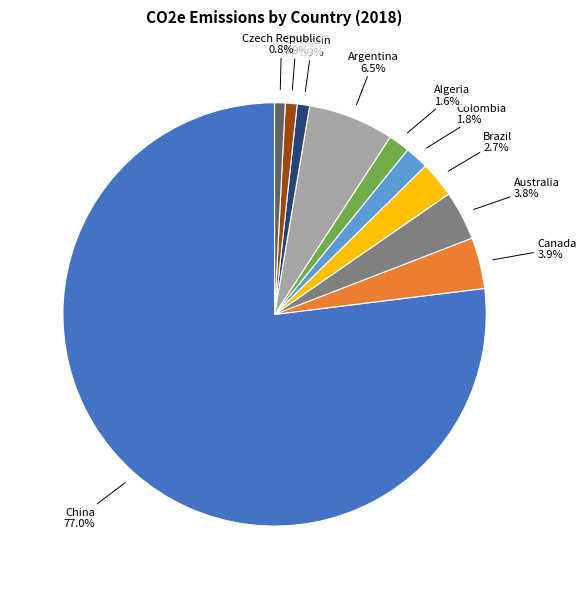

How many segments does this pie chart have?

10